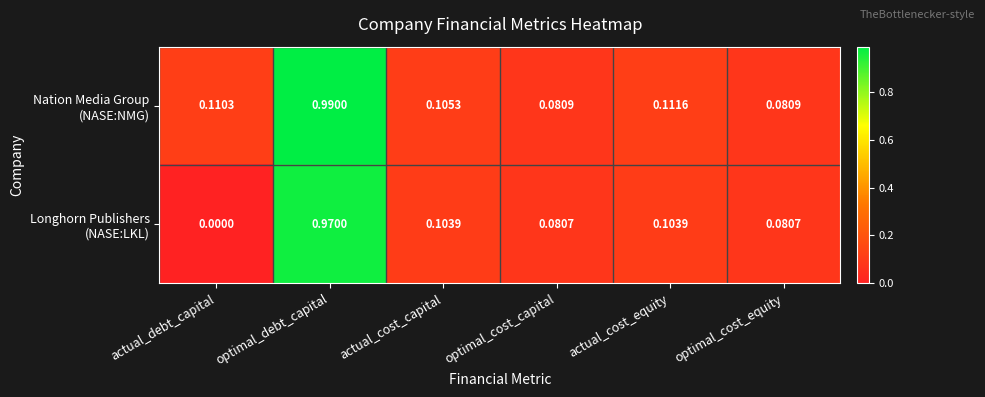

Which label corresponds to the largest value in the chart?

optimal_debt_capital